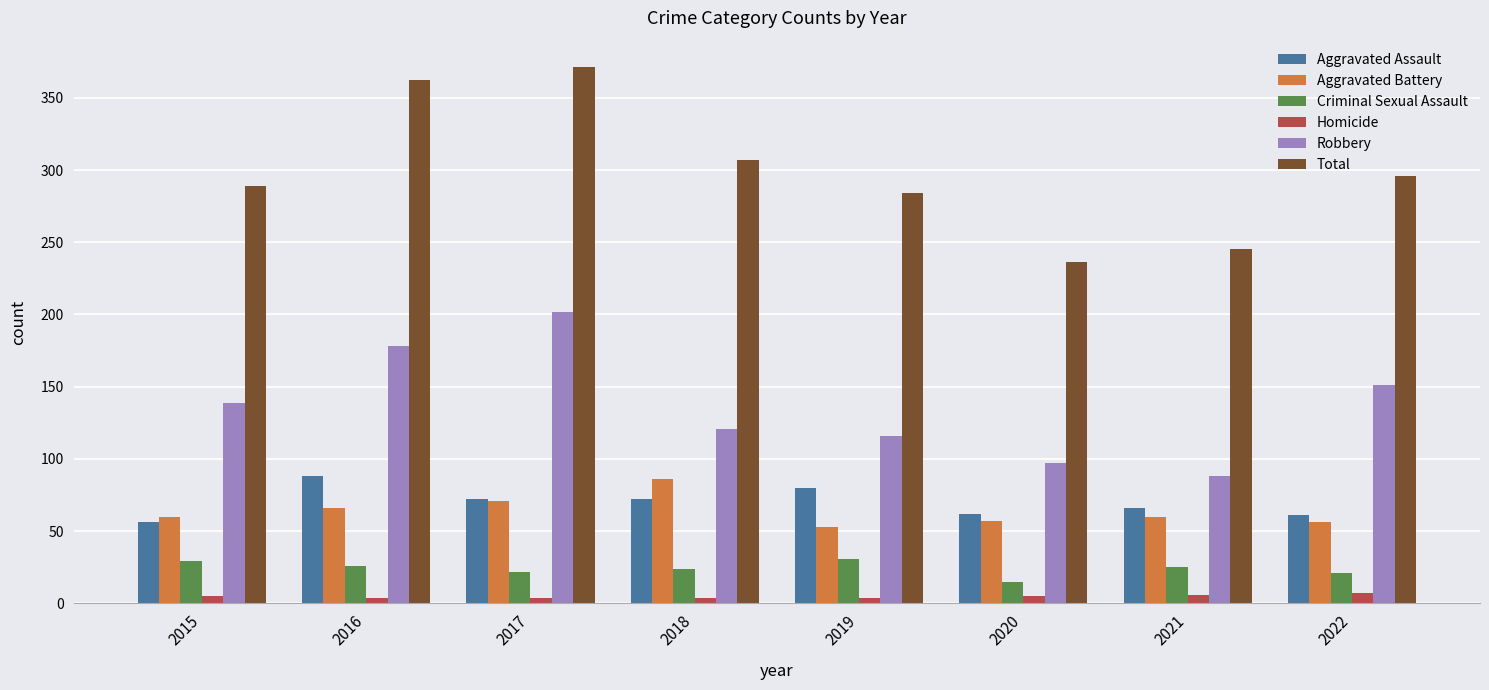

List the labels in order of Total value, smallest first.

2020, 2021, 2019, 2015, 2022, 2018, 2016, 2017